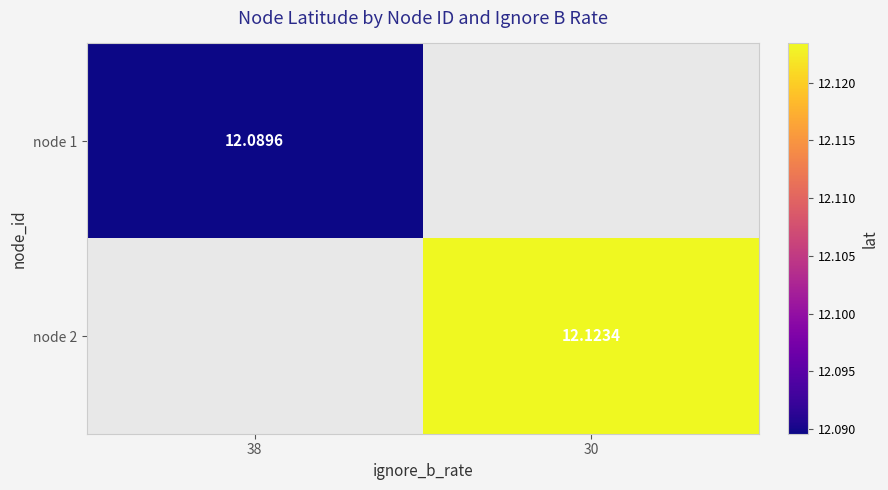

Is the value of node 2 at 30 greater than the value of node 1 at 38?

Yes